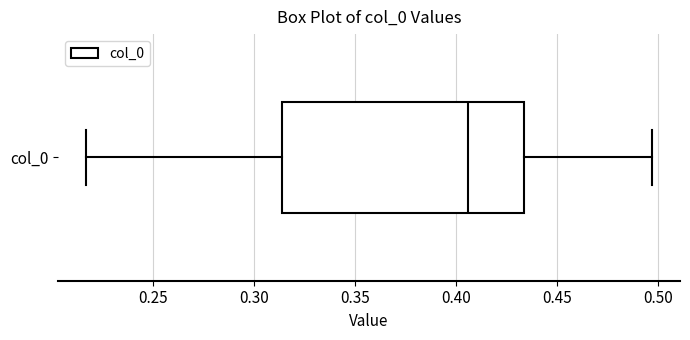

Transcribe this box plot: give where the median line is, the range the box spans, and where the two whiskers end, as read against the x-axis. The values are not printed on the chart, so give them approximately, as read against the axis.

median 0.405, box 0.315 to 0.435, whiskers 0.215 to 0.495